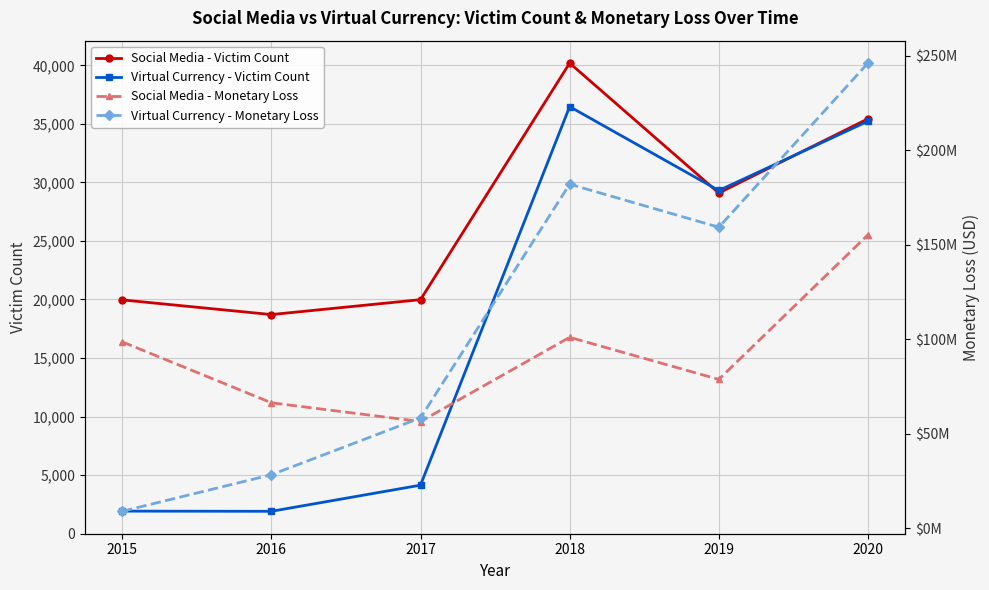

In Virtual Currency - Monetary Loss, how many points are higher than both neighbors (excluding endpoints)?

1